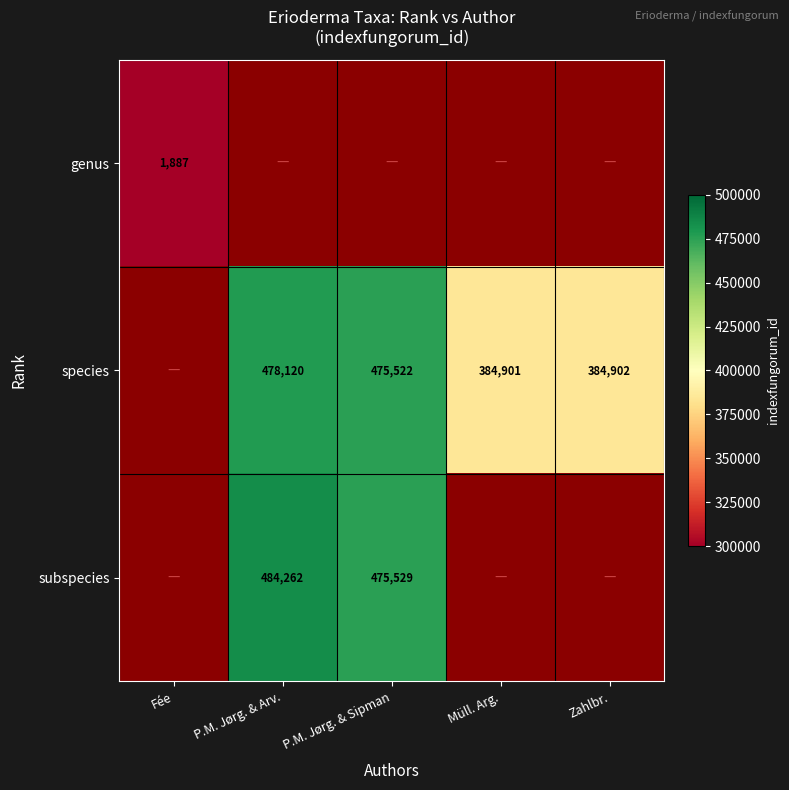

Between Müll. Arg. and Fée, which is larger?

Fée